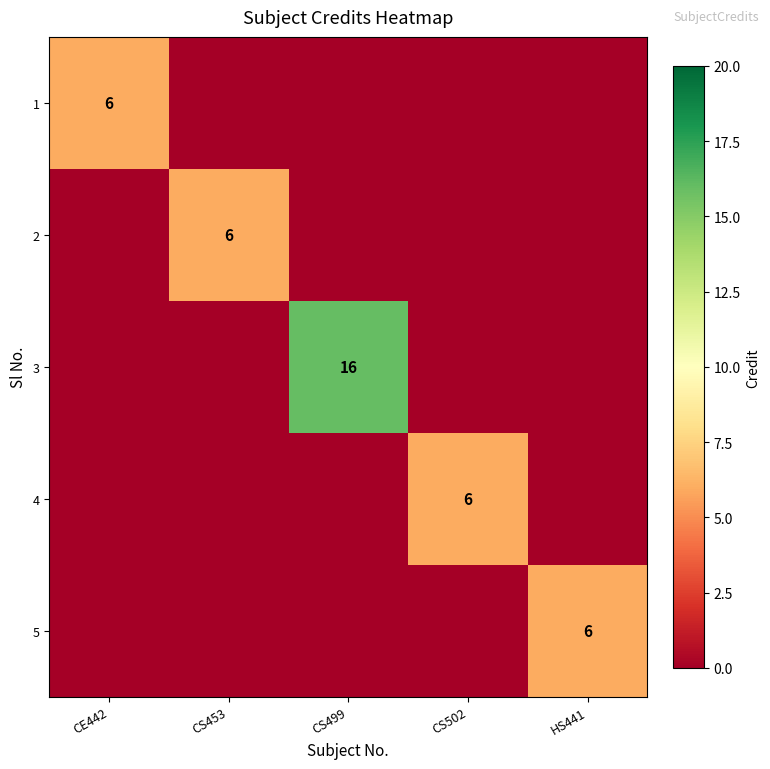

The 3 series shows 16 at CS499. True or false?

True